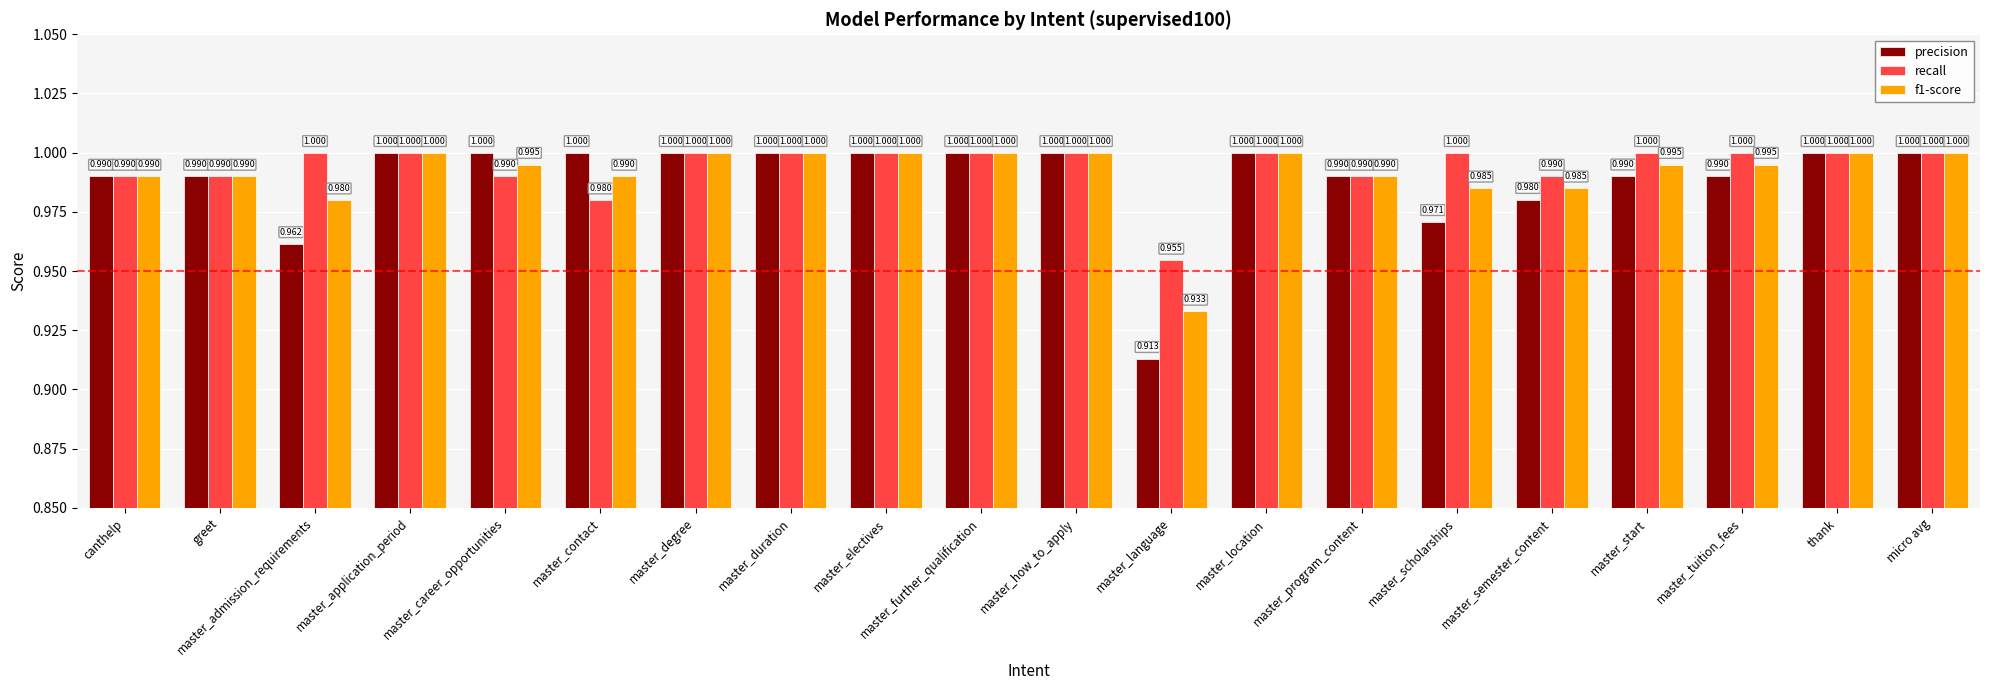

The f1-score series shows 1.0 at master_how_to_apply. True or false?

True